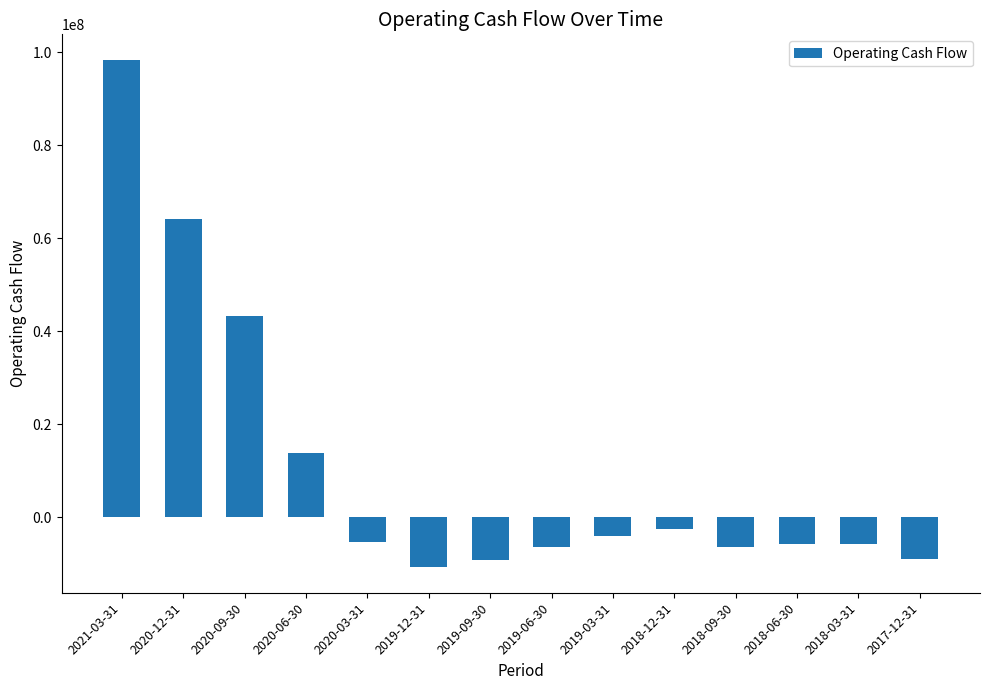

What is the smallest value displayed?

-10744000